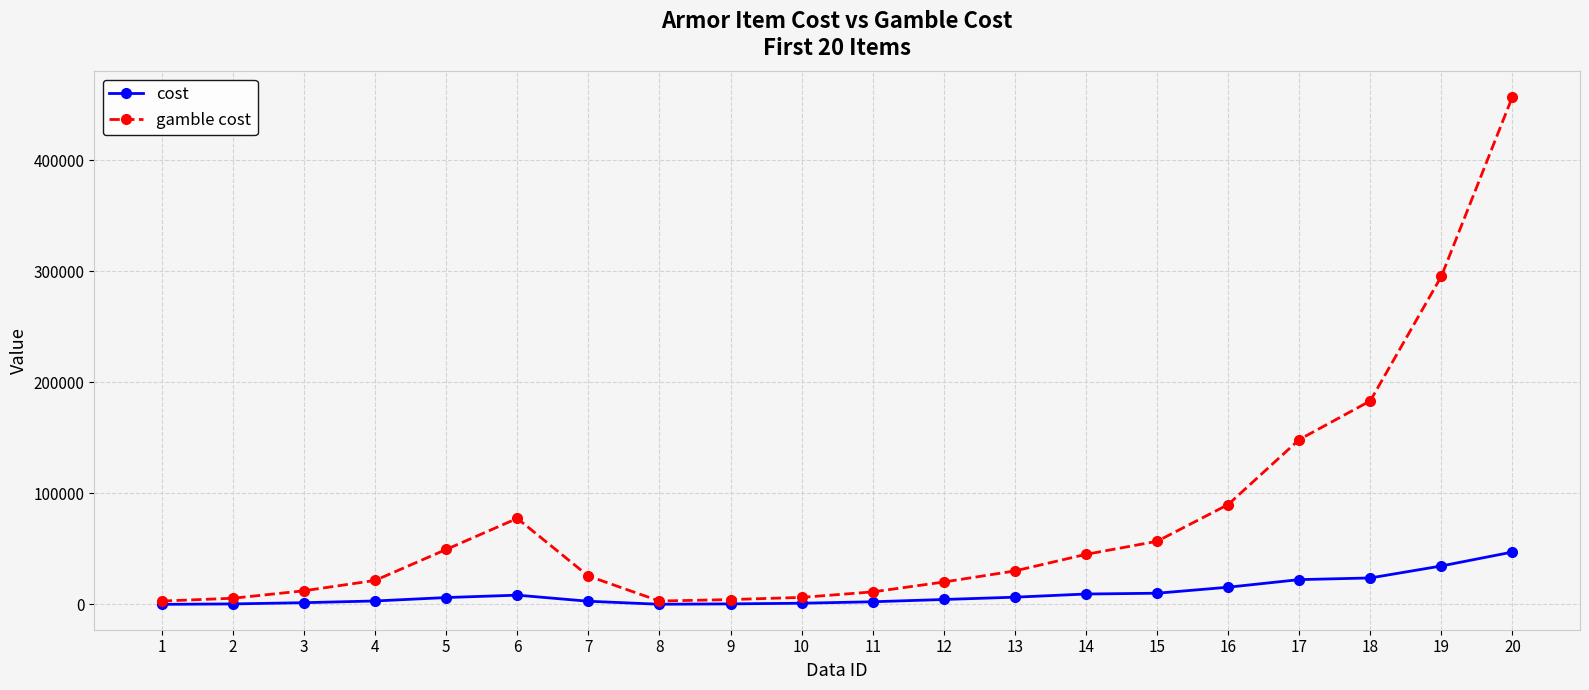

Does the chart display data point markers on the line(s)?

Yes